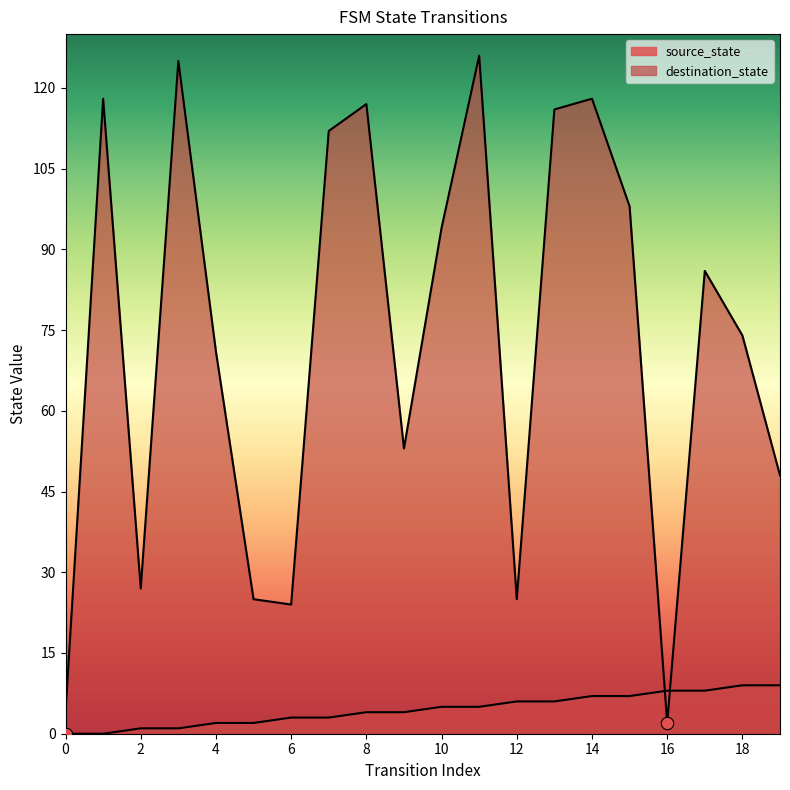

Which series contains the lowest Y value?

source_state